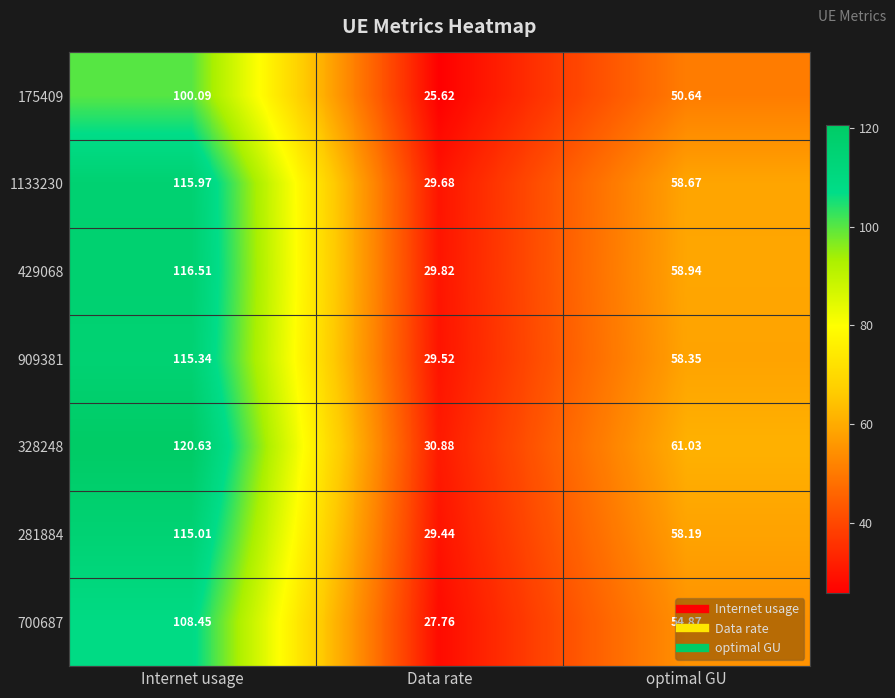

Where is 429068 nearest to the value 73?

optimal GU